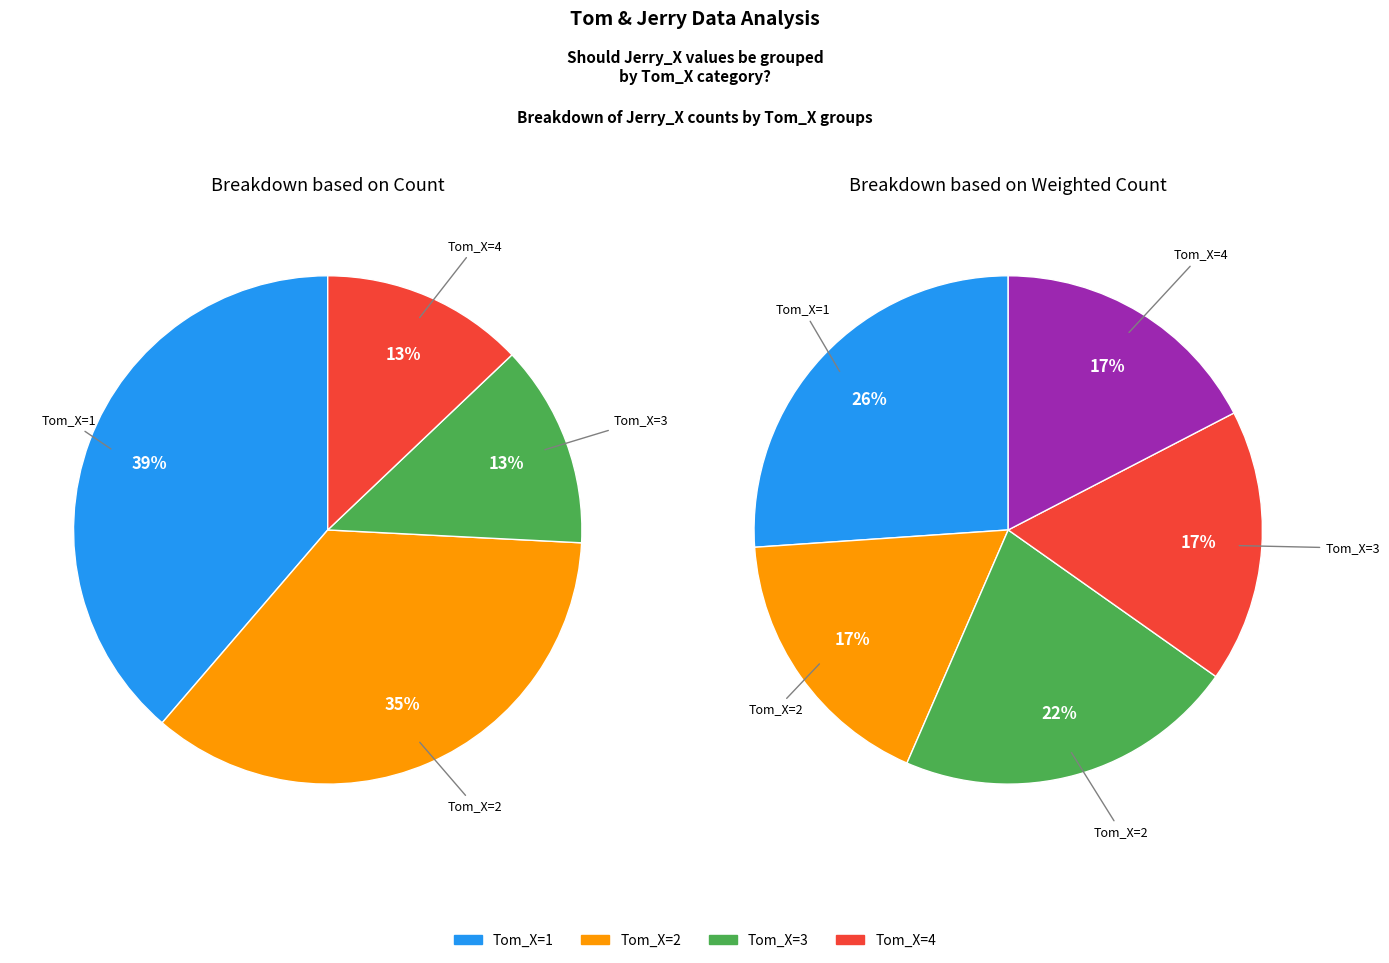

Is there any slice that represents more than half of the pie?

No